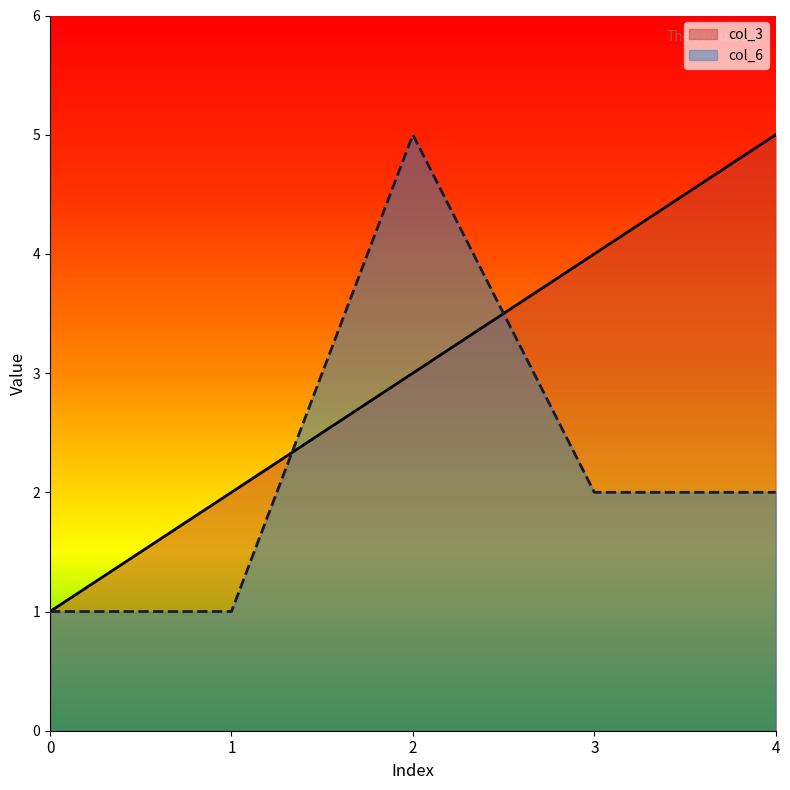

At which label is col_3 closest to 3?

2